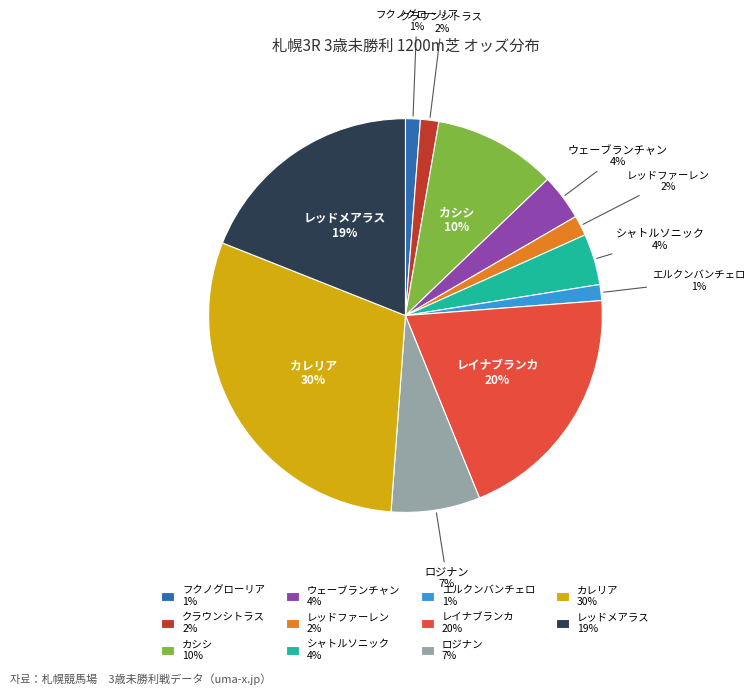

True or false: レッドファーレン accounts for 2% of the total.

True